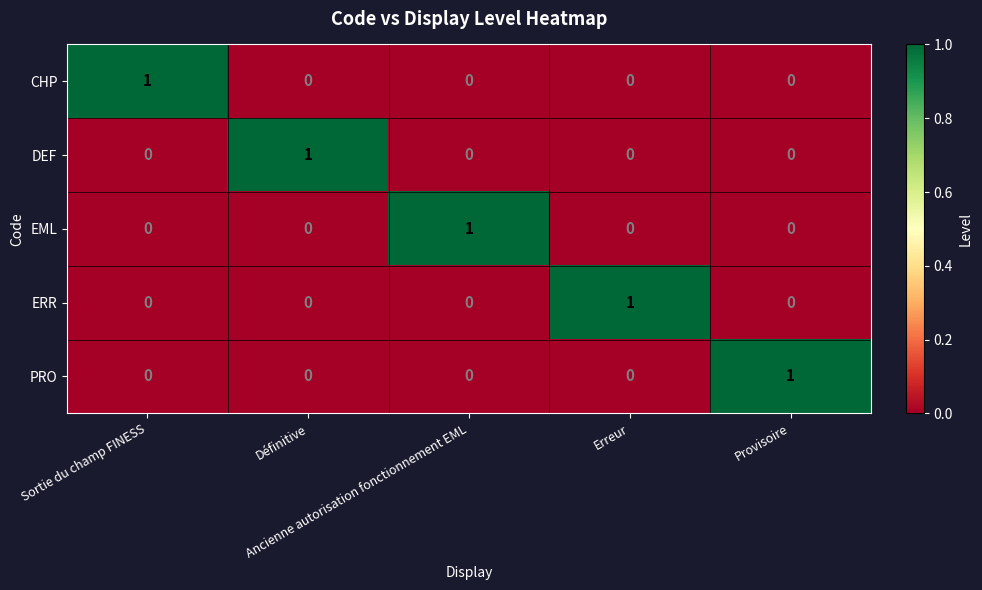

At how many categories does at least one series exceed 0?

5